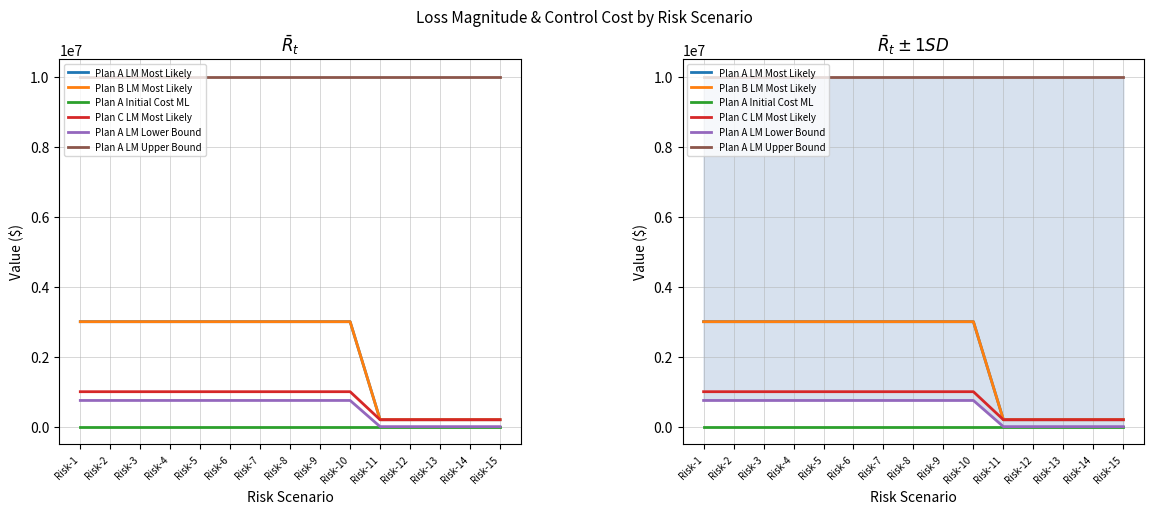

What is the sum of the Plan A LM Upper Bound values at Risk-7 and Risk-6?

20000000